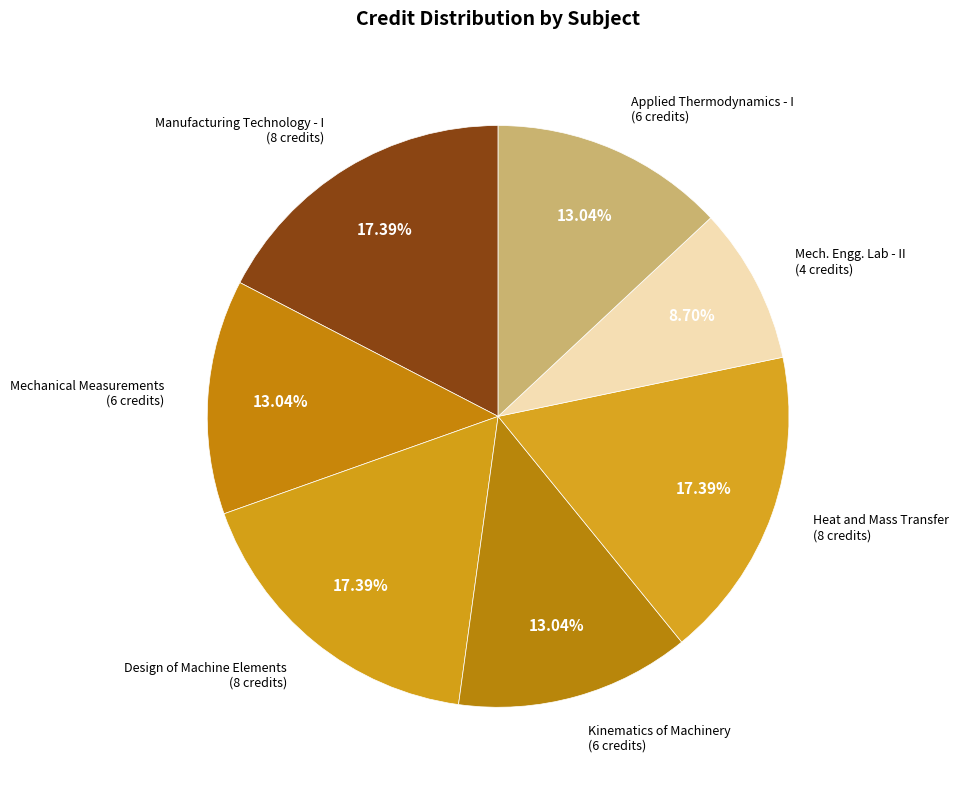

How many slices are in this pie chart?

7